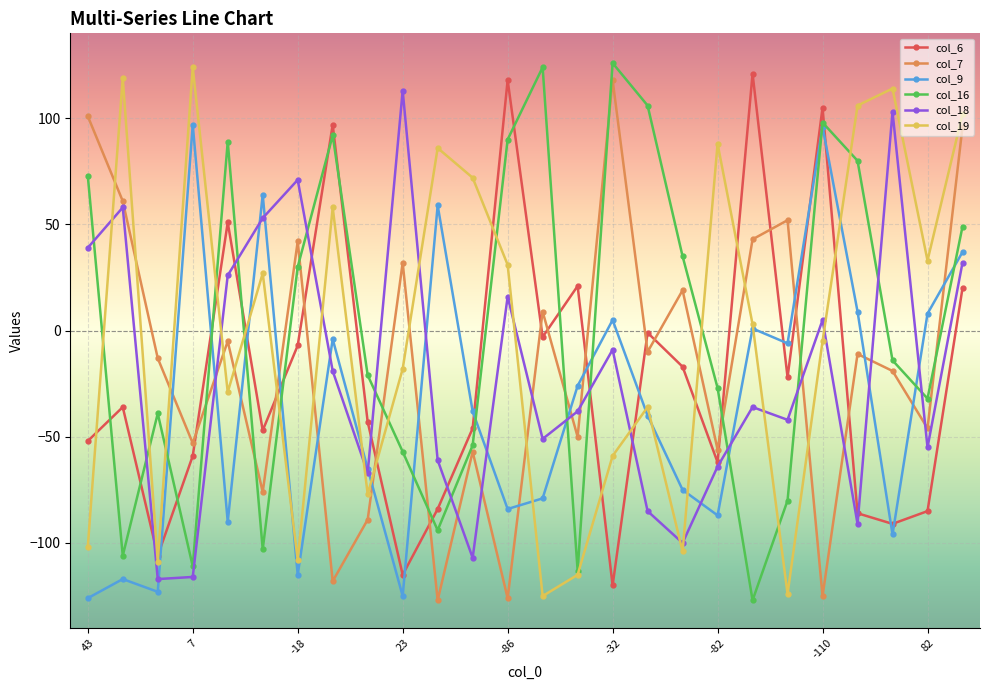

How many series are shown in this chart?

6